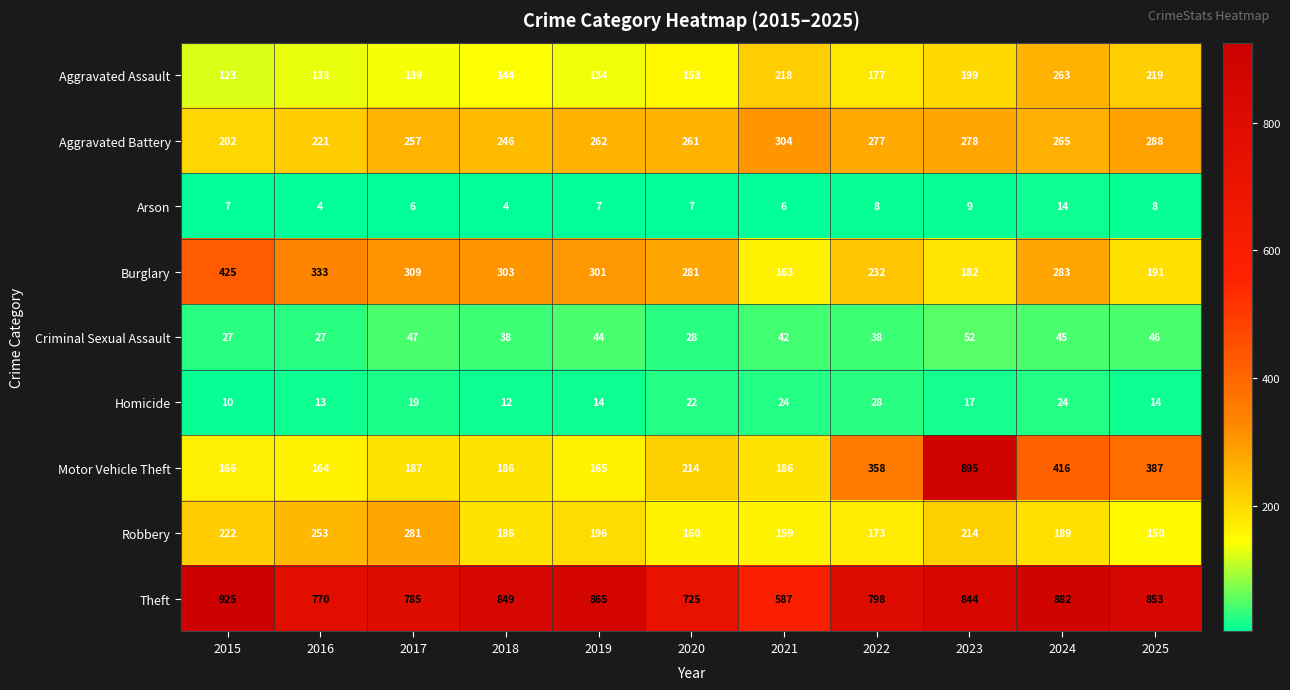

What is the difference between the second highest and minimum values in the Homicide series?

14